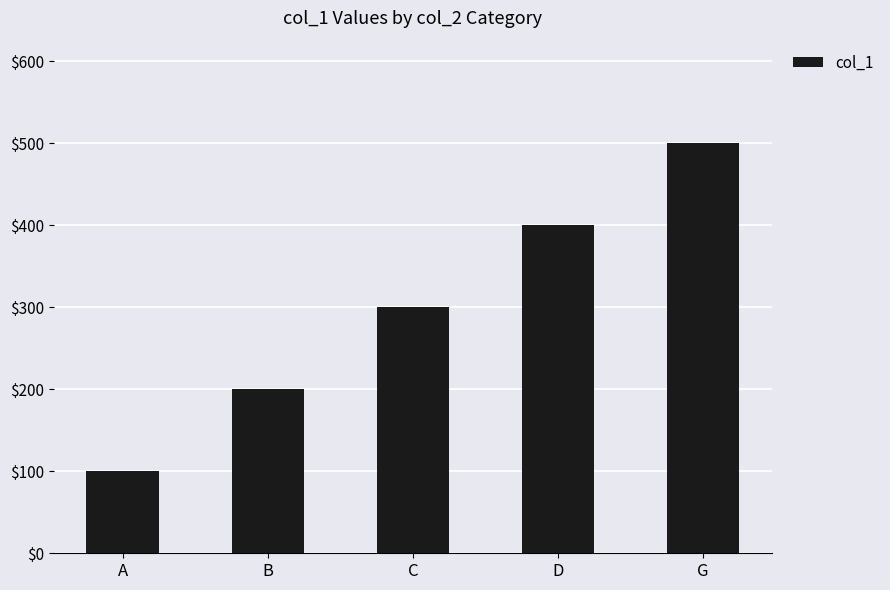

Reading left to right, what are all the values shown in this chart?

A=100	B=200	C=300	D=400	G=500